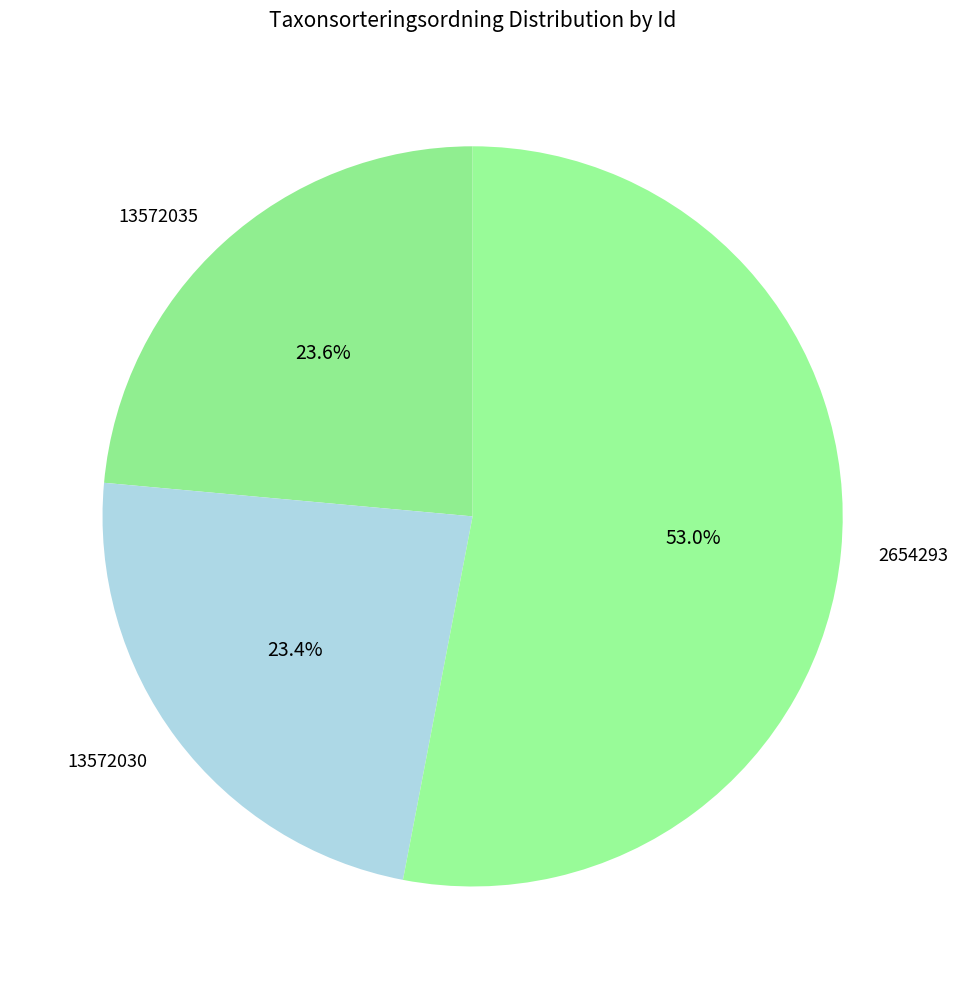

What is the ratio of the value at 13572035 to the value at 13572030?

1.0